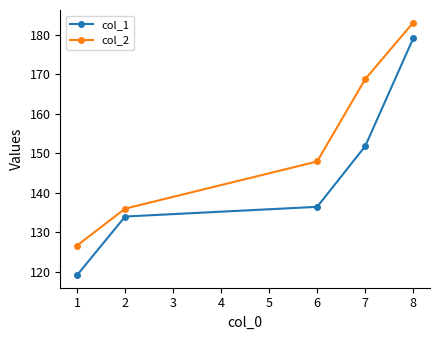

At which category is the sum across all series the highest?

8